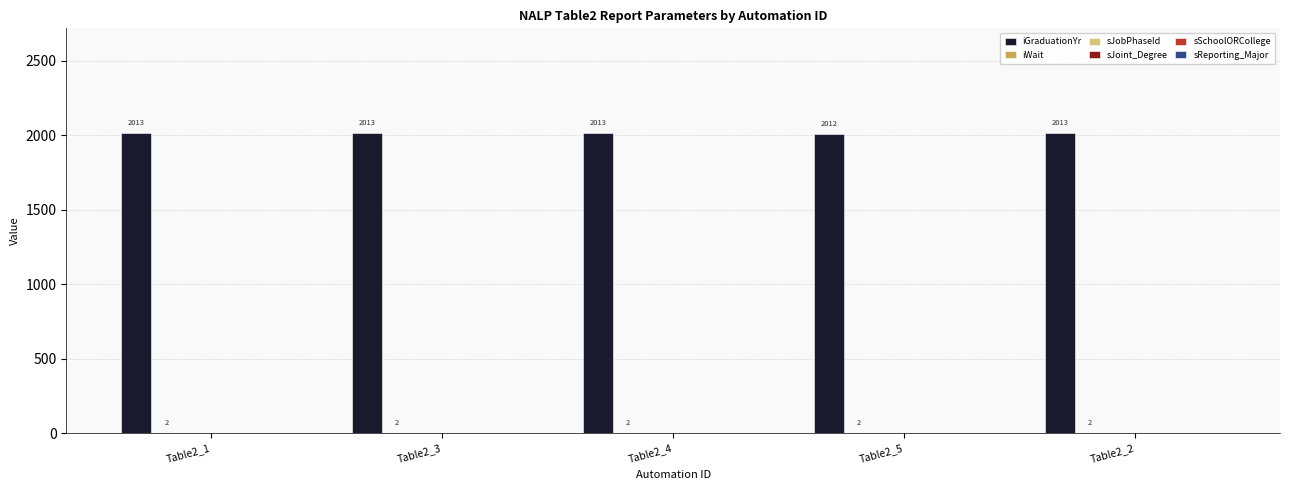

How many iGraduationYr values are between 2013 and 2014?

4